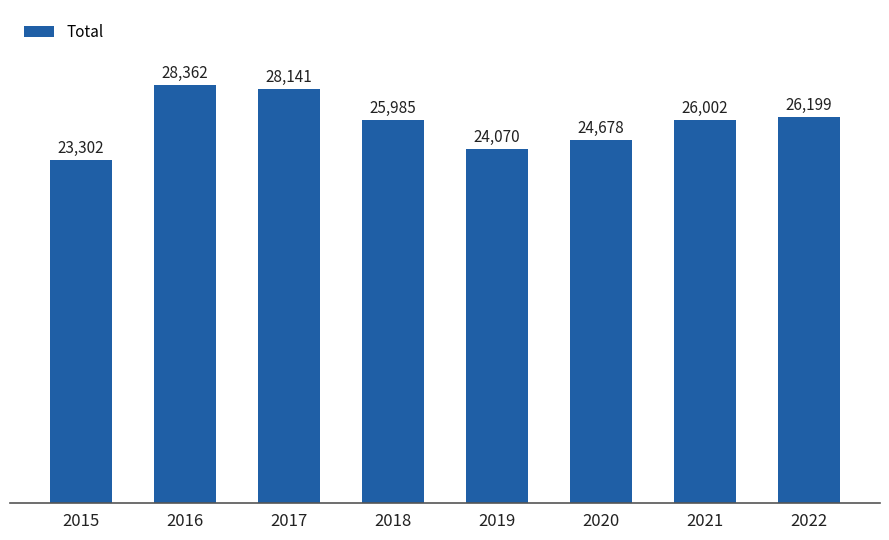

Reading left to right, what are all the values shown in this chart?

2015=23302	2016=28362	2017=28141	2018=25985	2019=24070	2020=24678	2021=26002	2022=26199